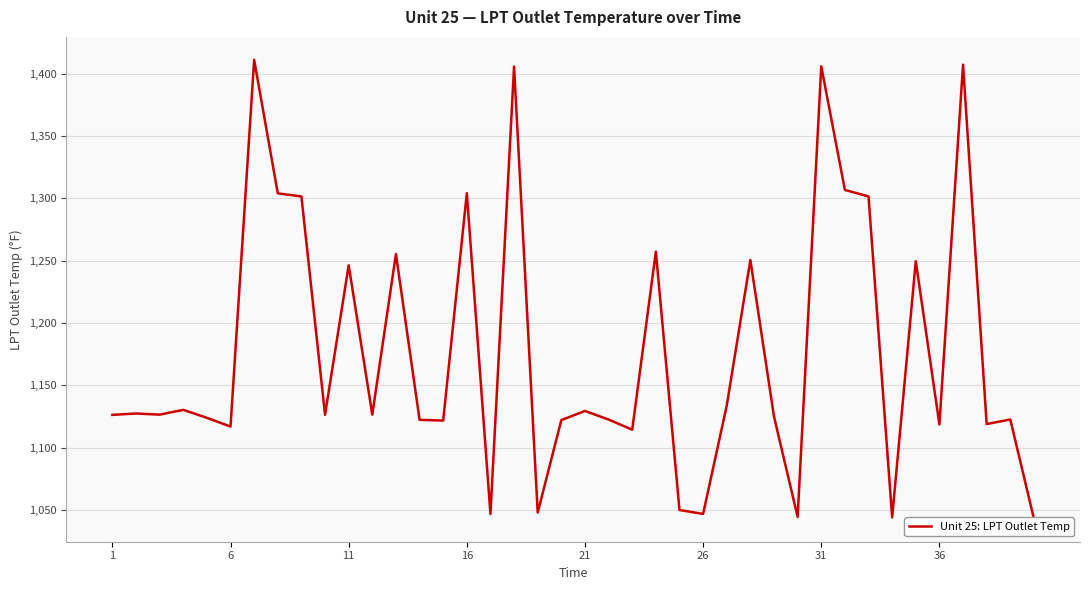

What is the maximum value shown in the chart?

1411.1